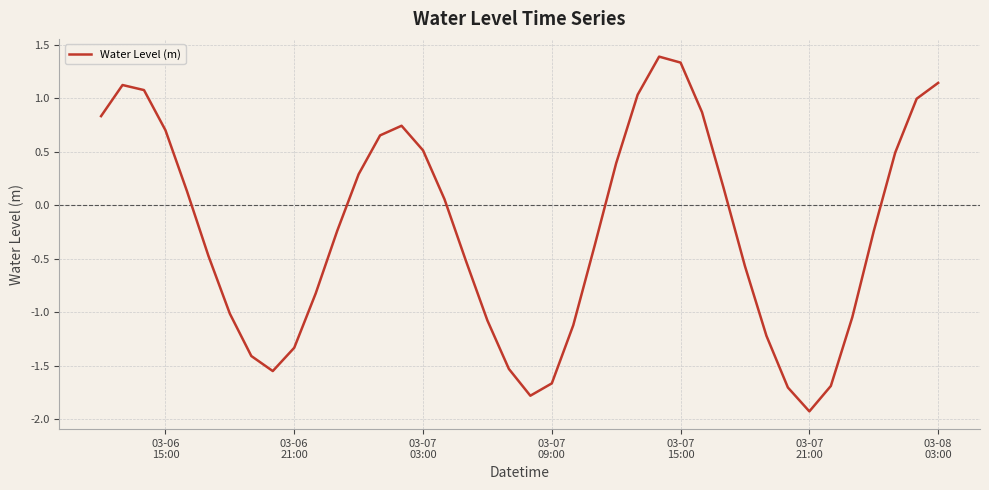

How many values exceed 0?

19